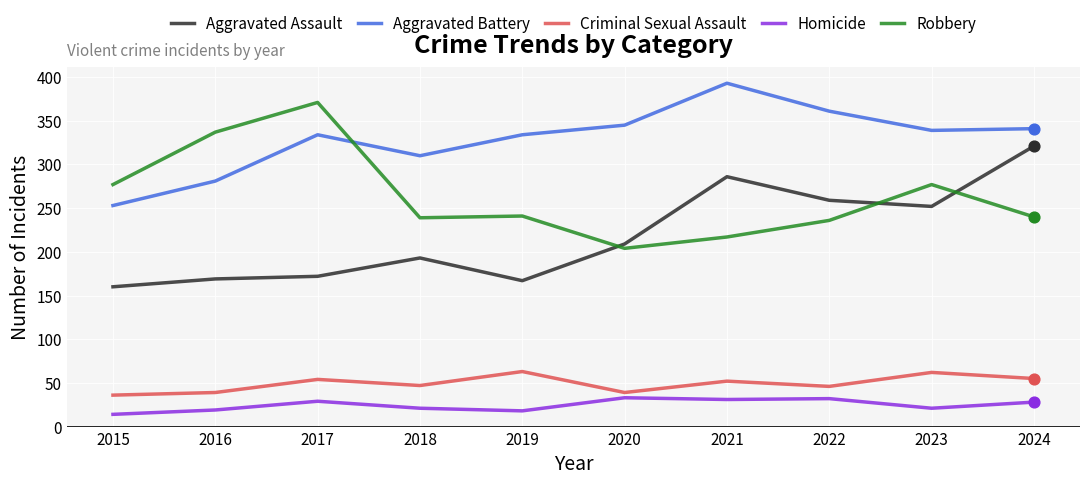

Between 2018 and 2021, which series saw the biggest shift?

Aggravated Assault